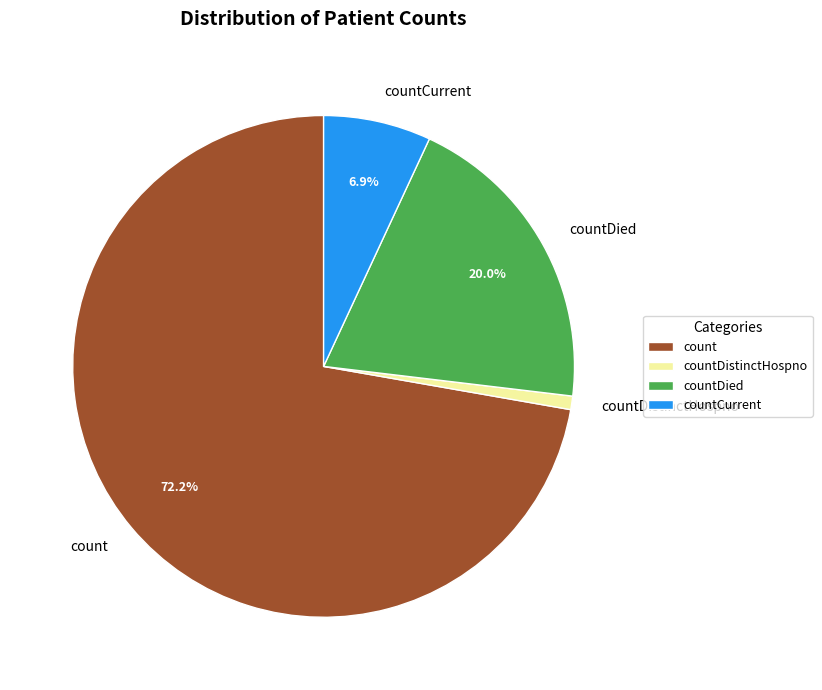

To the nearest percent, what portion does countCurrent represent?

7%